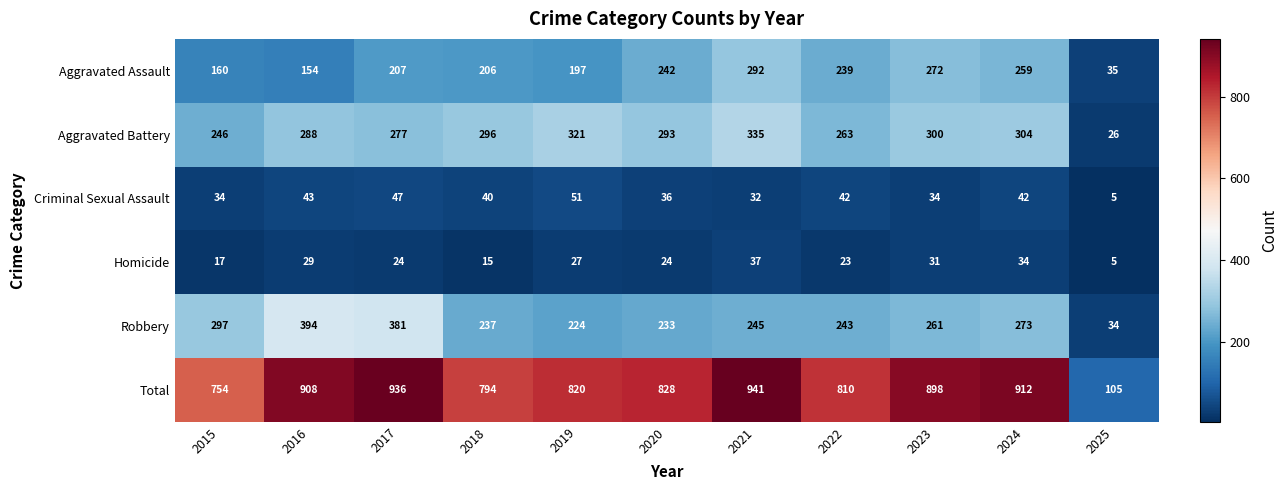

How many values in the Homicide series are below 24?

4